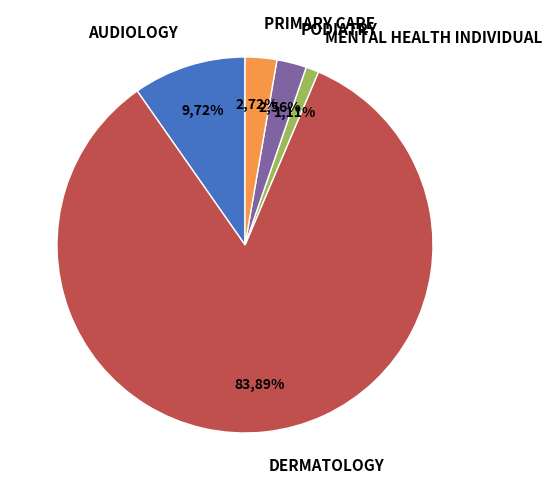

To the nearest percent, what percentage of the pie is AUDIOLOGY?

10%